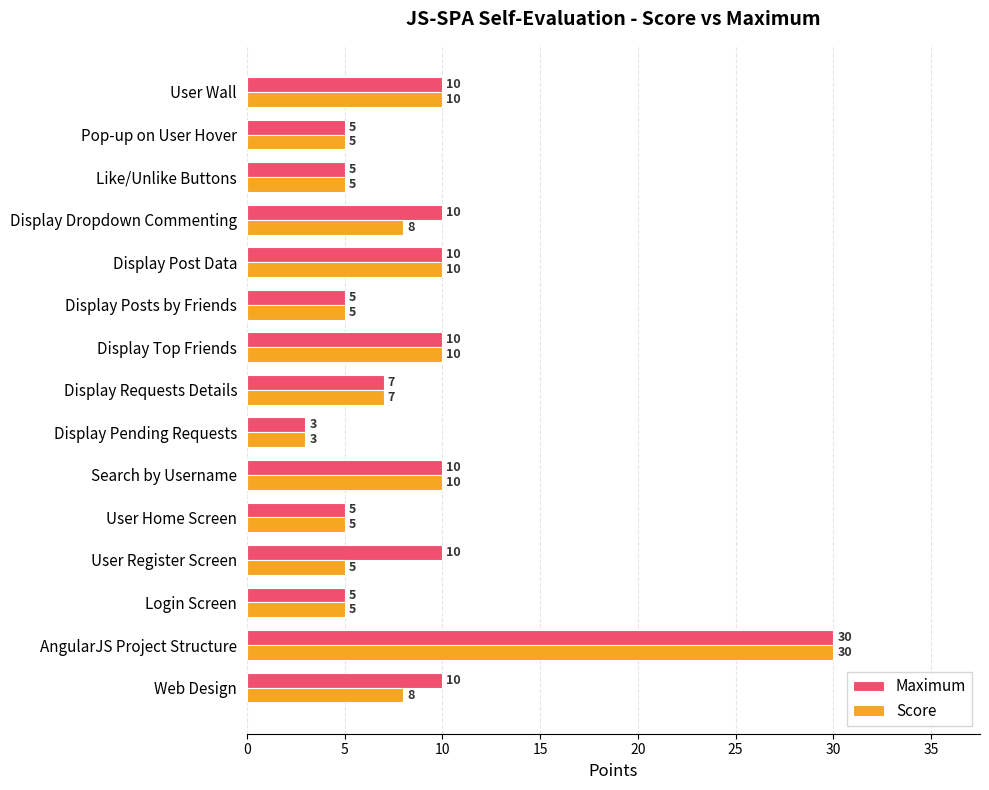

Read the Score value at Search by Username, to the nearest 5.

10